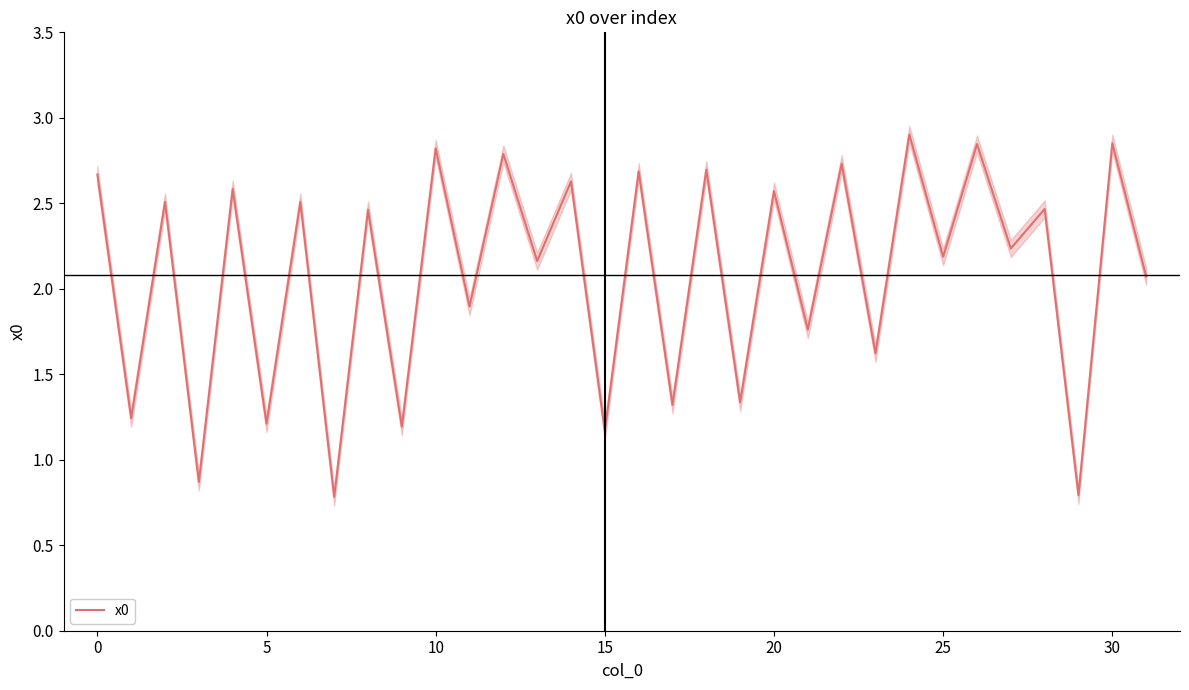

What is the value of the 3rd point from the left?

2.5